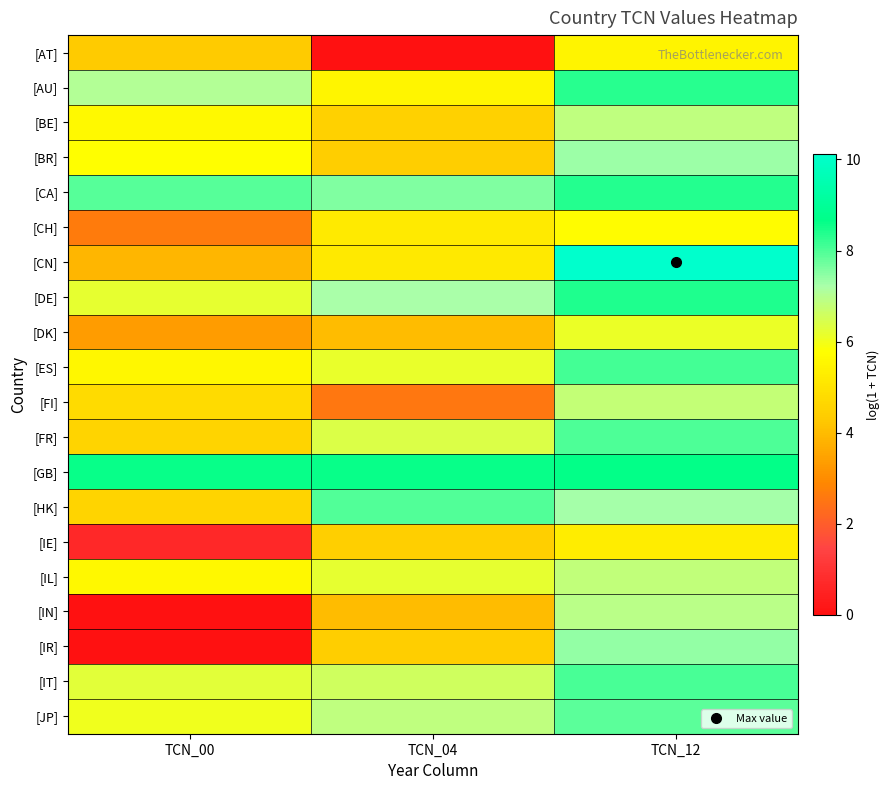

What is the spread (max minus min) of values at TCN_04?

8.6